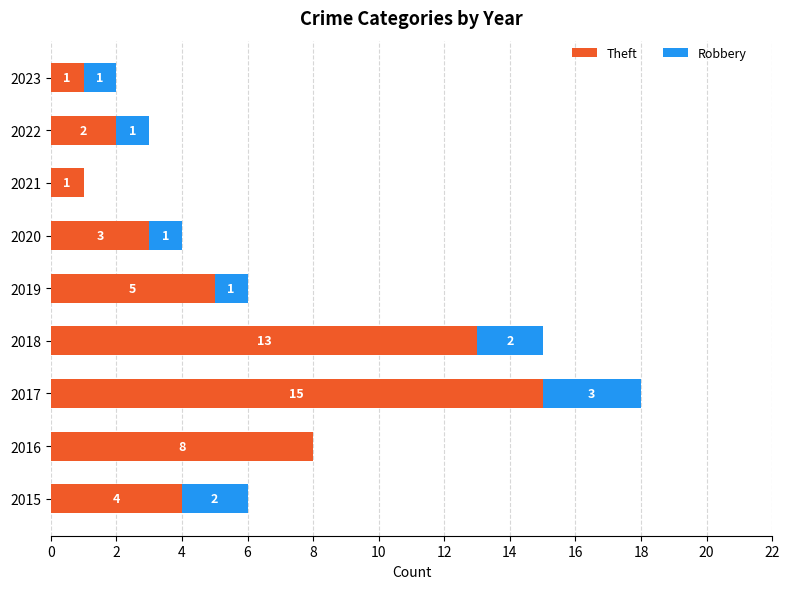

Which category has the highest value in the Theft series?

2017